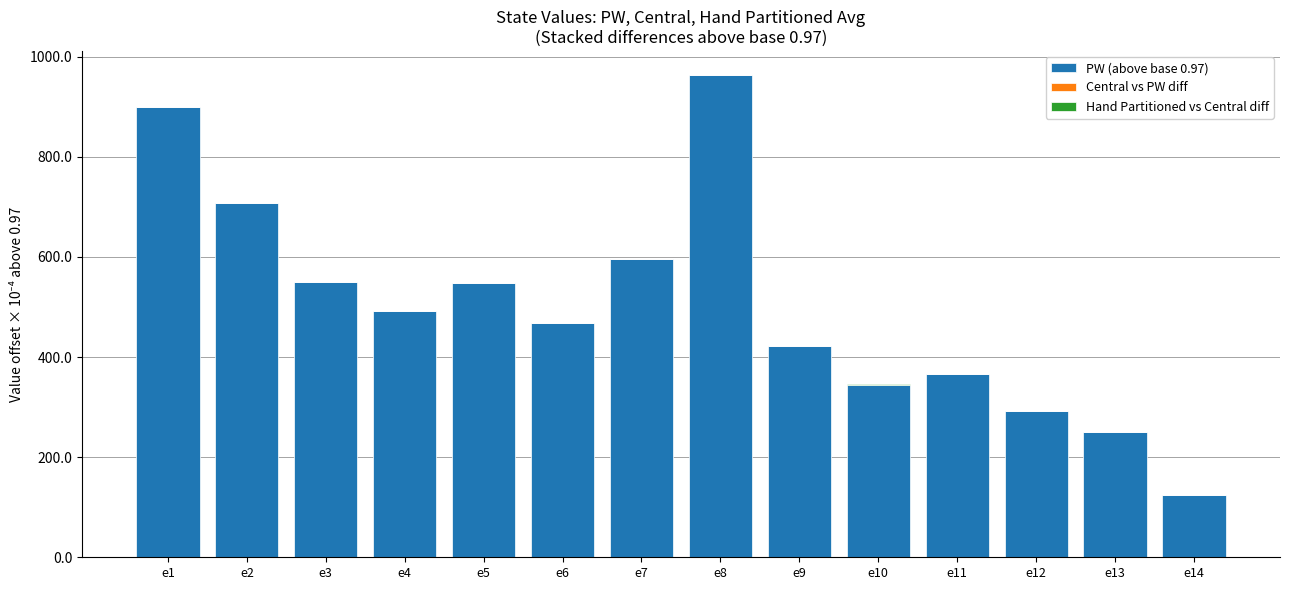

At which label does PW (above base 0.97) reach its peak?

e8